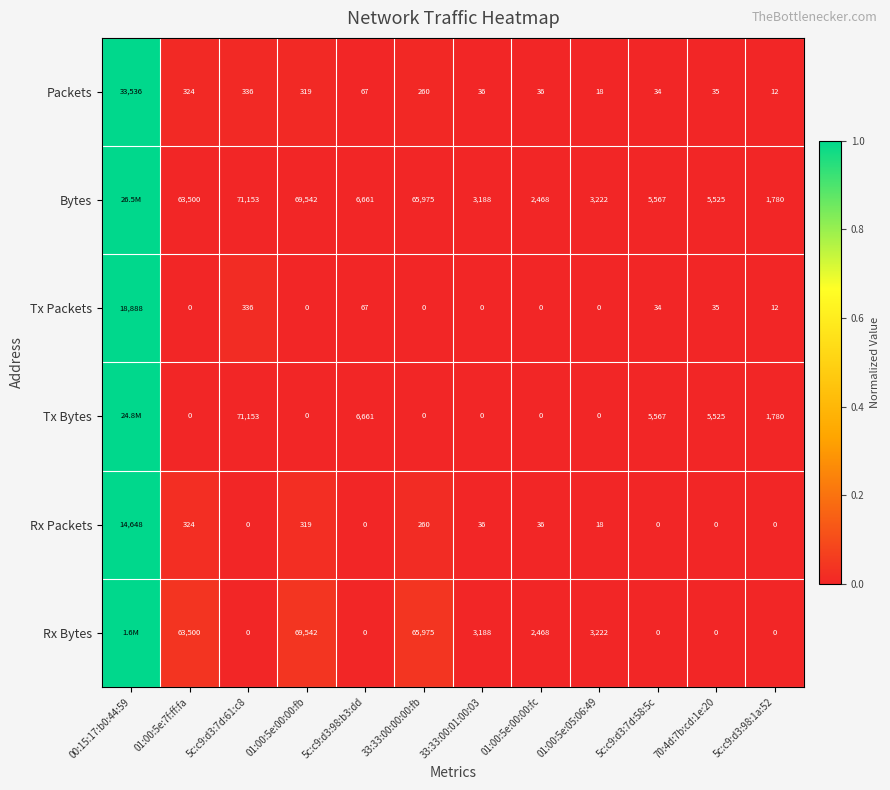

What is the difference between the second highest and second lowest values in the Packets series?

318